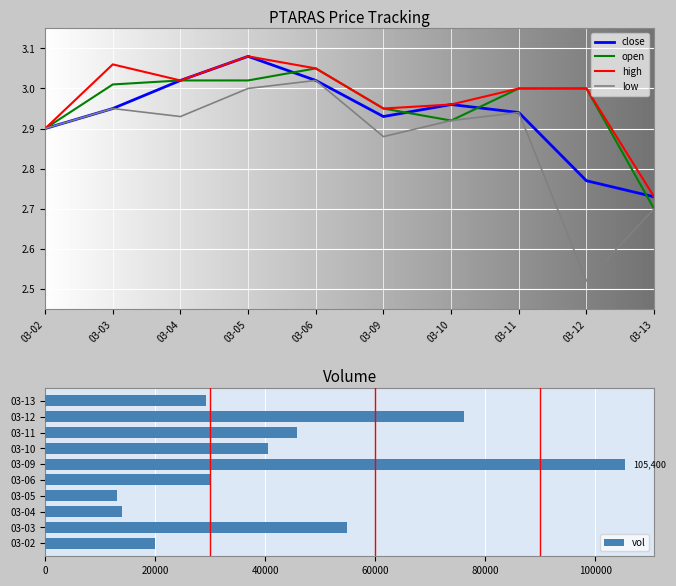

At which label does low reach its peak?

03-06